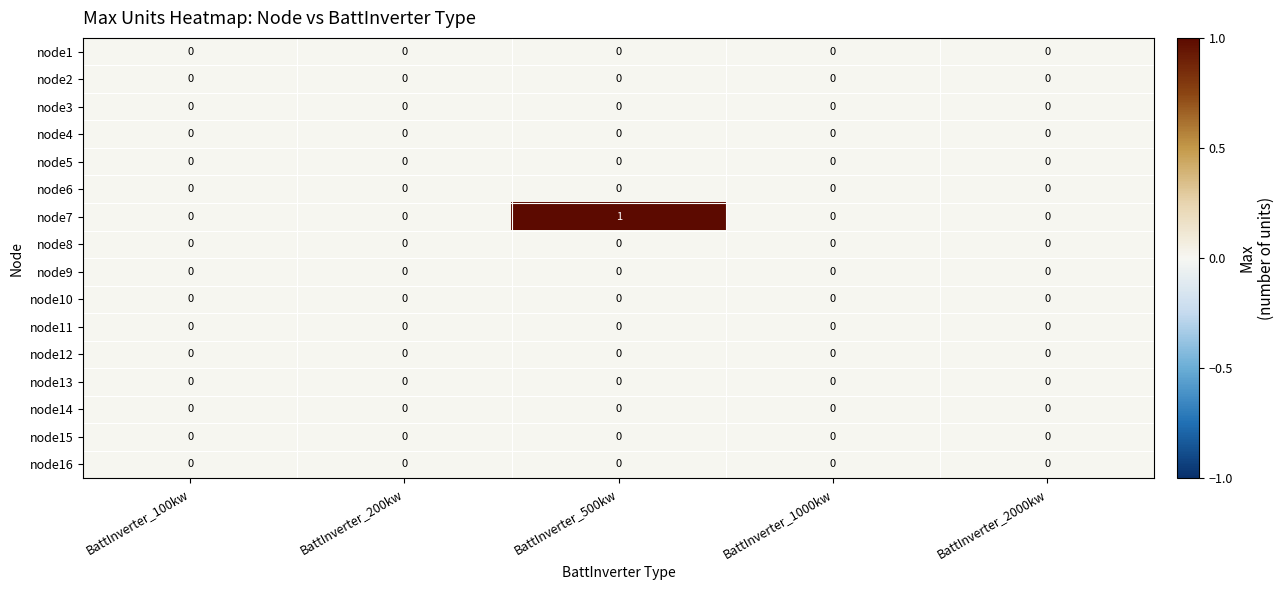

True or false: node9 has a value of 0 at BattInverter_2000kw.

True